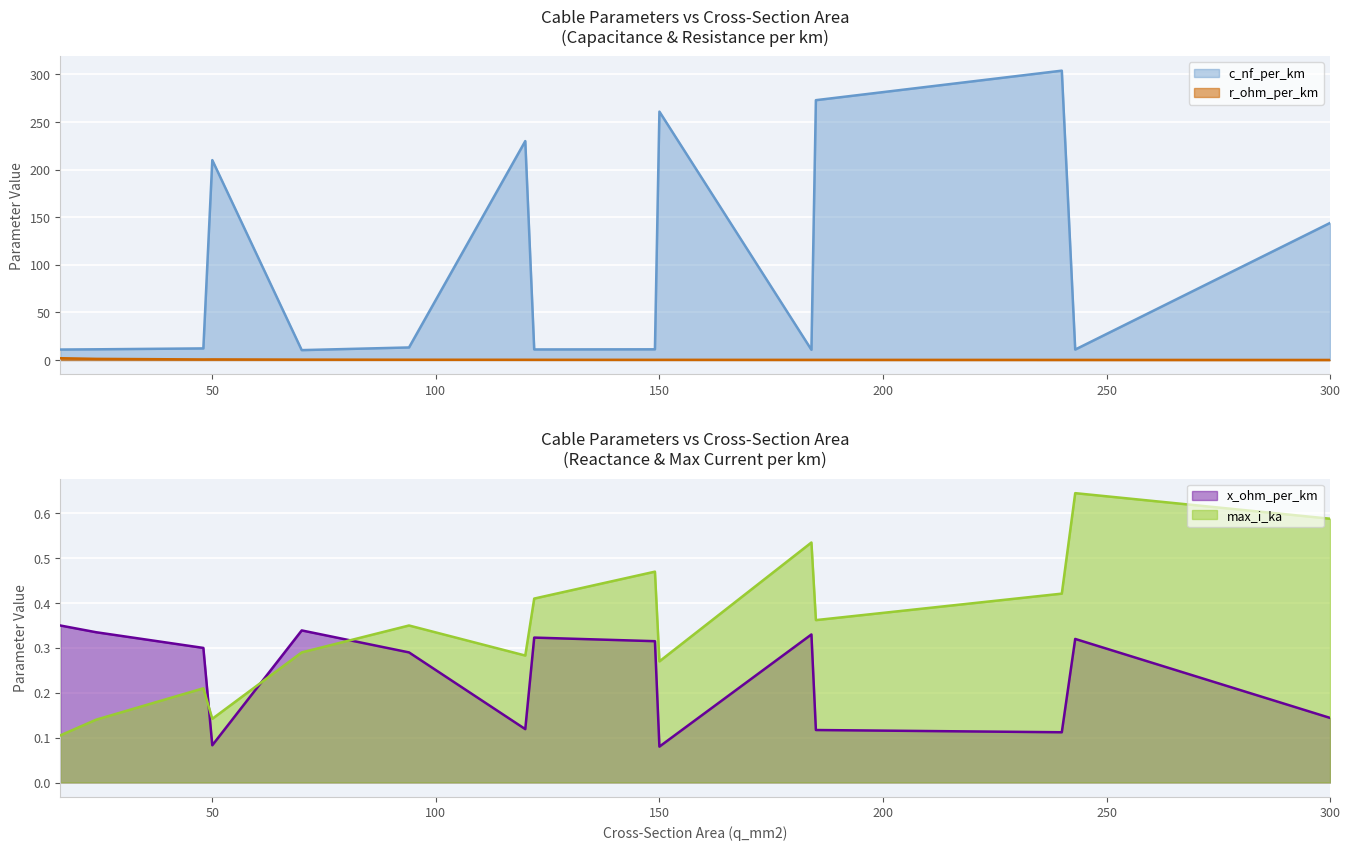

What is the value of the max_i_ka point at the 8th from the left?

0.4